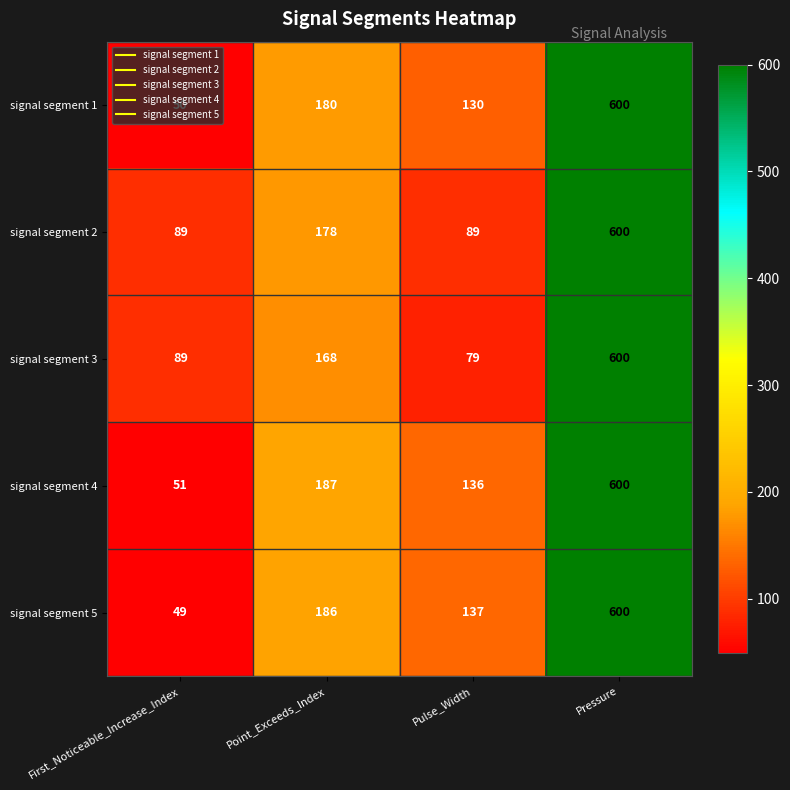

Is the value of signal segment 4 at First_Noticeable_Increase_Index greater than the value of signal segment 3 at Pulse_Width?

No